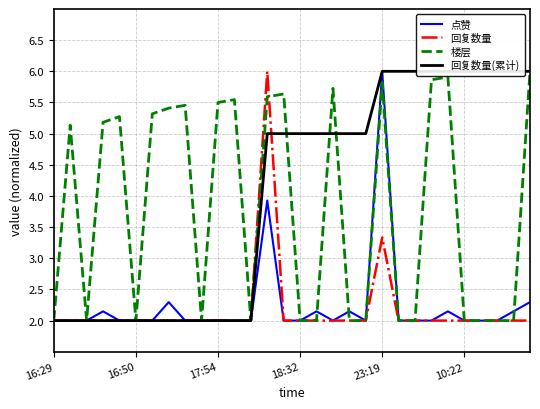

How many values in the 回复数量(累计) series are below 5?

13